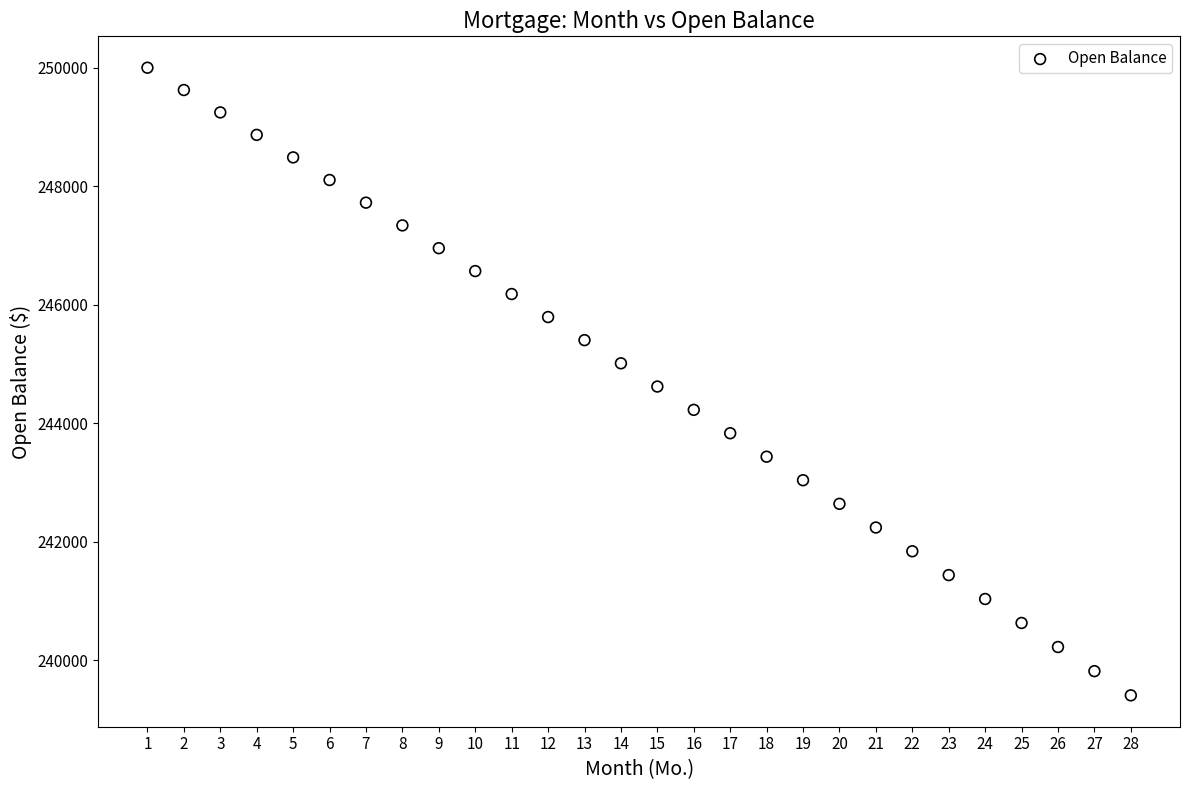

What is the range of X values (max minus min)?

27.0